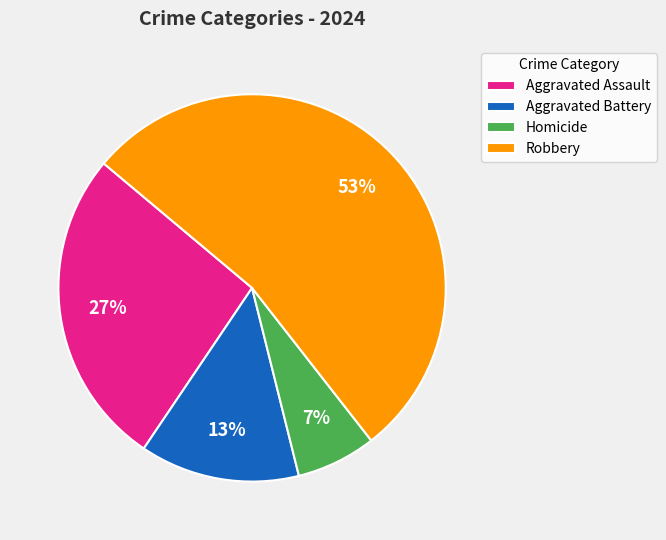

To the nearest percent, what portion does Robbery represent?

53%